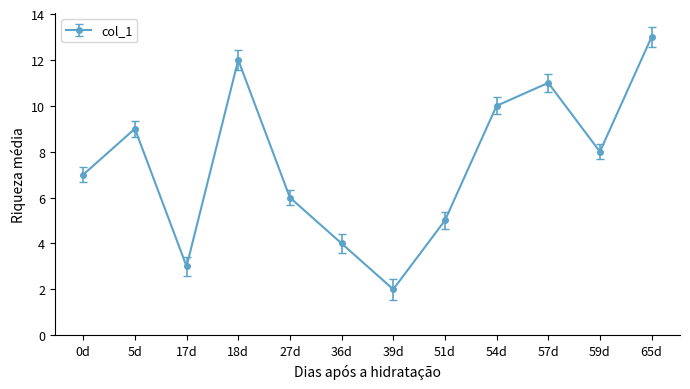

Approximately how many times larger is the value at 27d compared to 54d?

0.6